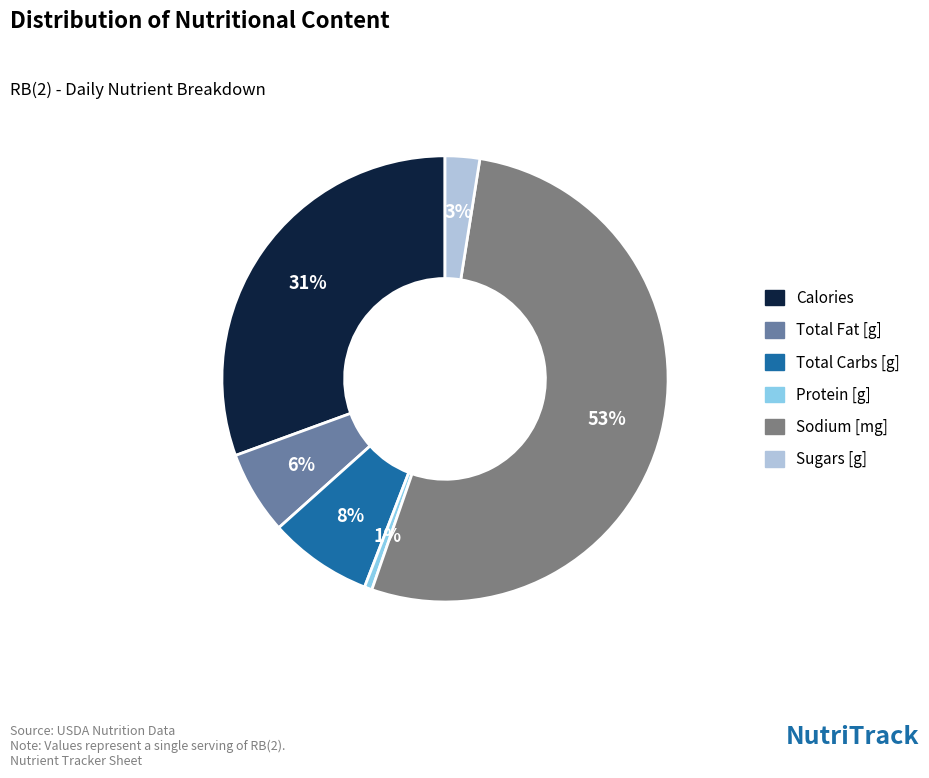

To the nearest percent, what percentage of the pie is Total Fat [g]?

6%